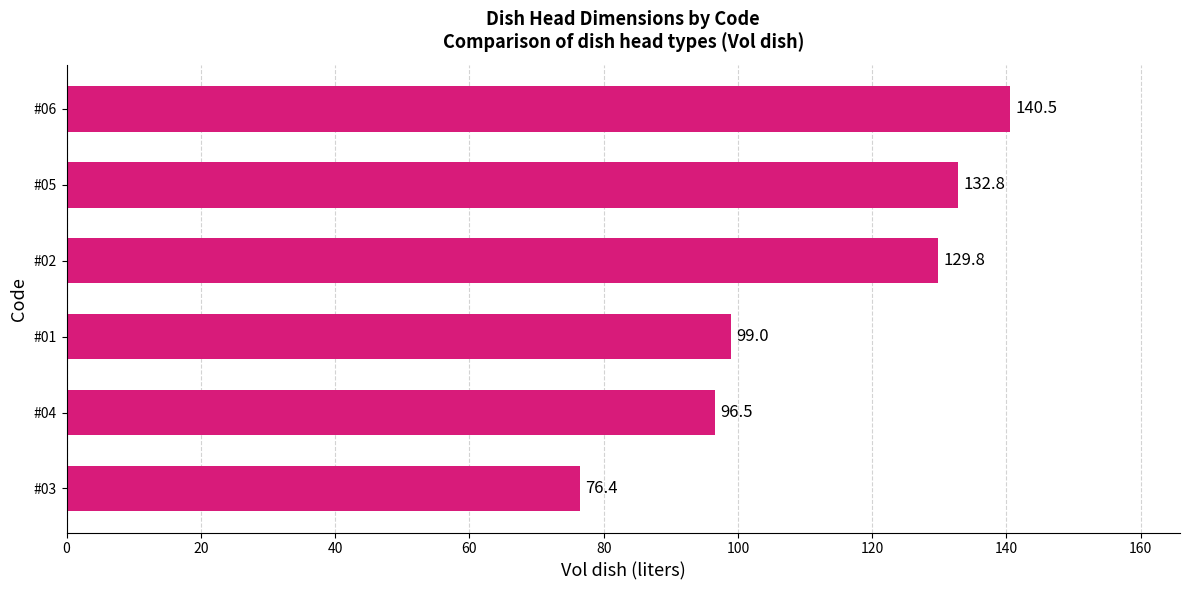

What is the greatest value displayed?

140.5